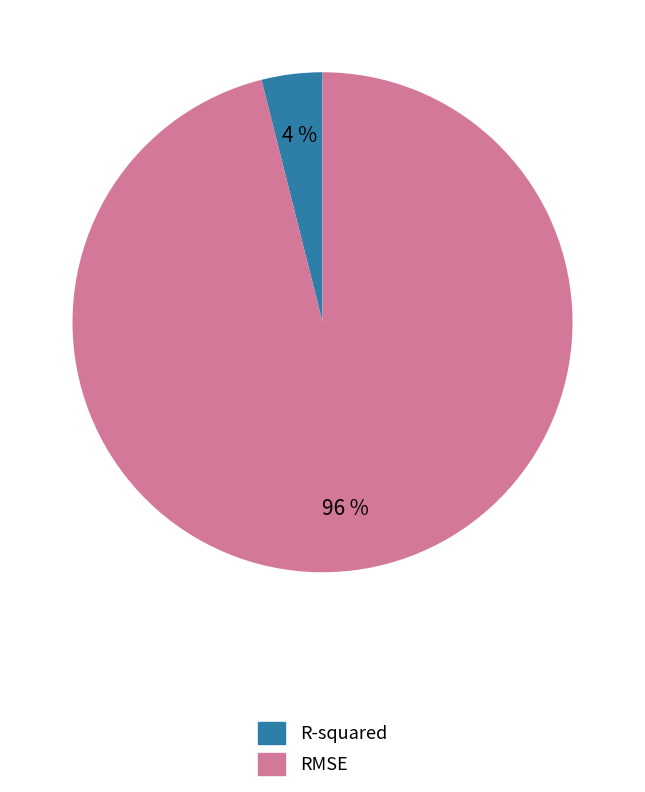

Which slice represents more than half of the pie?

RMSE